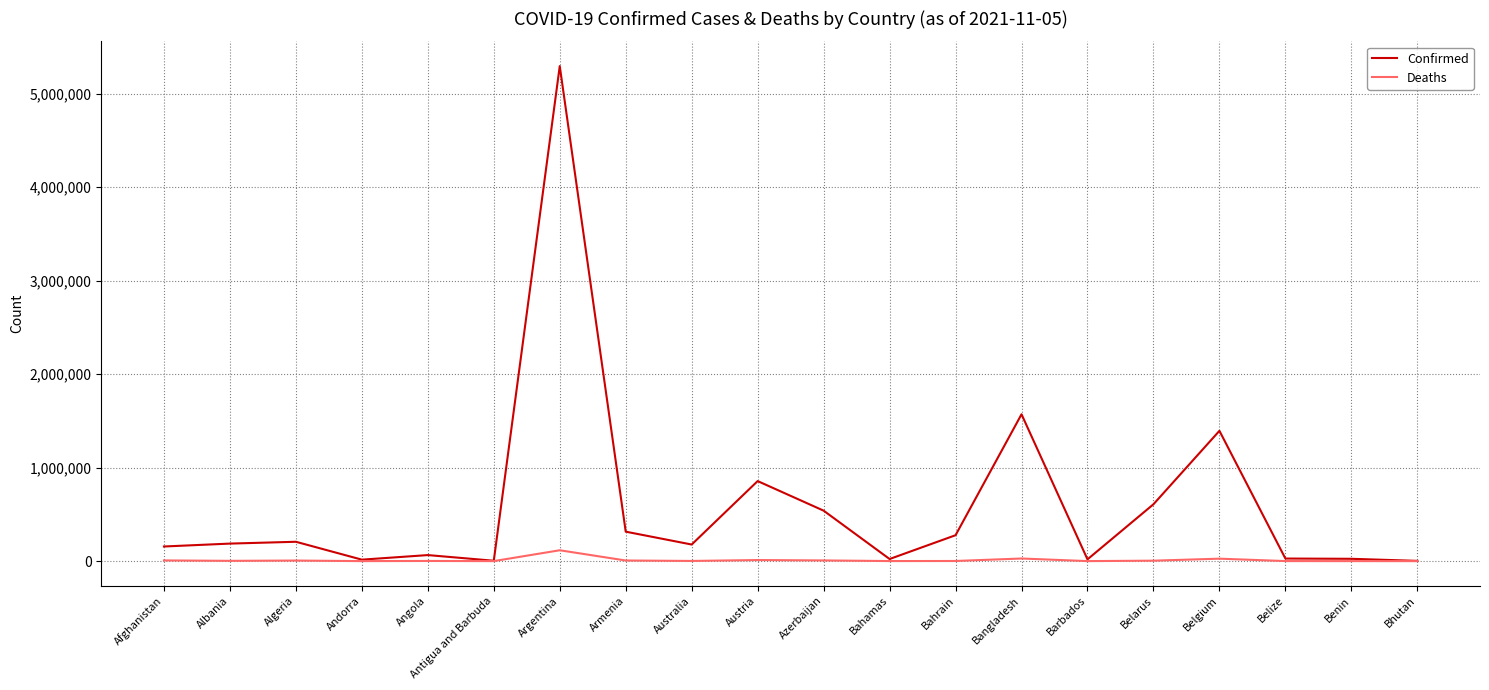

At which category is the sum across all series the highest?

Argentina